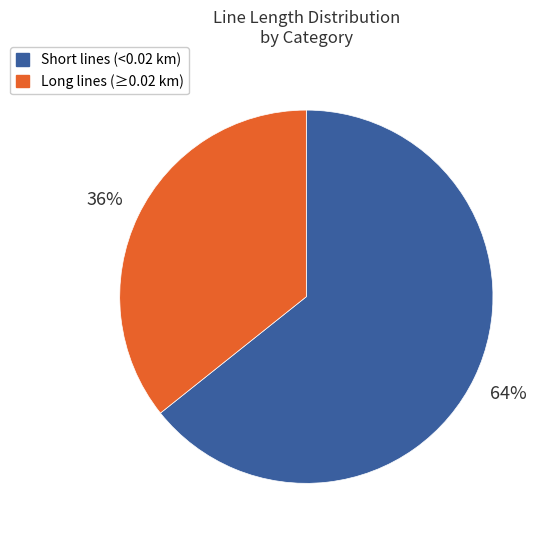

How many segments does this pie chart have?

2